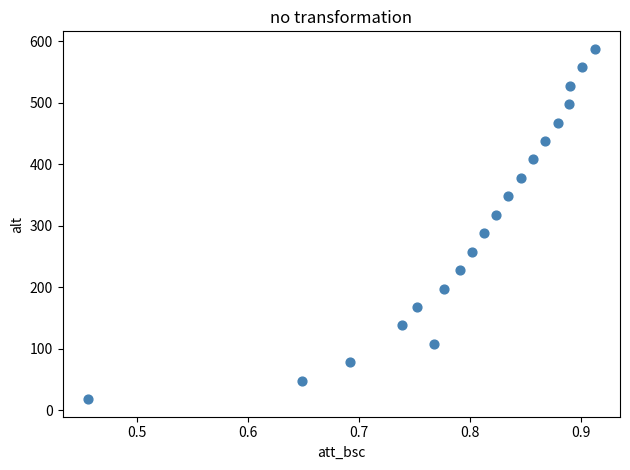

What is the range of X values (max minus min)?

0.5